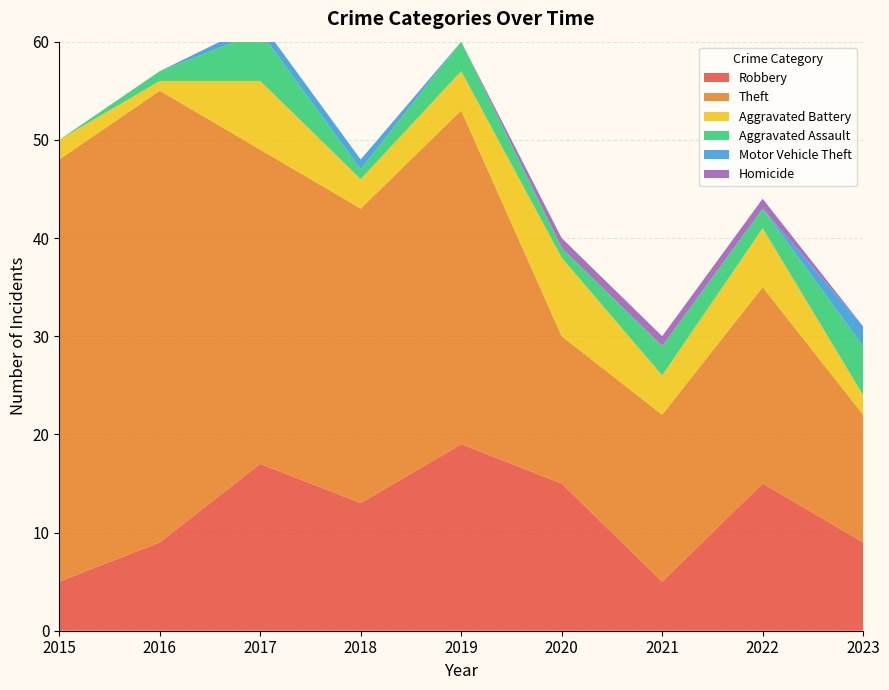

Reading right to left, transcribe all the data shown in this chart.

Robbery: 2023=9	2022=15	2021=5	2020=15	2019=19	2018=13	2017=17	2016=9	2015=5
Theft: 2023=13	2022=20	2021=17	2020=15	2019=34	2018=30	2017=32	2016=46	2015=43
Aggravated Battery: 2023=2	2022=6	2021=4	2020=8	2019=4	2018=3	2017=7	2016=1	2015=2
Aggravated Assault: 2023=5	2022=2	2021=3	2020=1	2019=3	2018=1	2017=5	2016=1	2015=0
Motor Vehicle Theft: 2023=2	2022=0	2021=0	2020=0	2019=0	2018=1	2017=1	2016=0	2015=0
Homicide: 2023=0	2022=1	2021=1	2020=1	2019=0	2018=0	2017=0	2016=0	2015=0